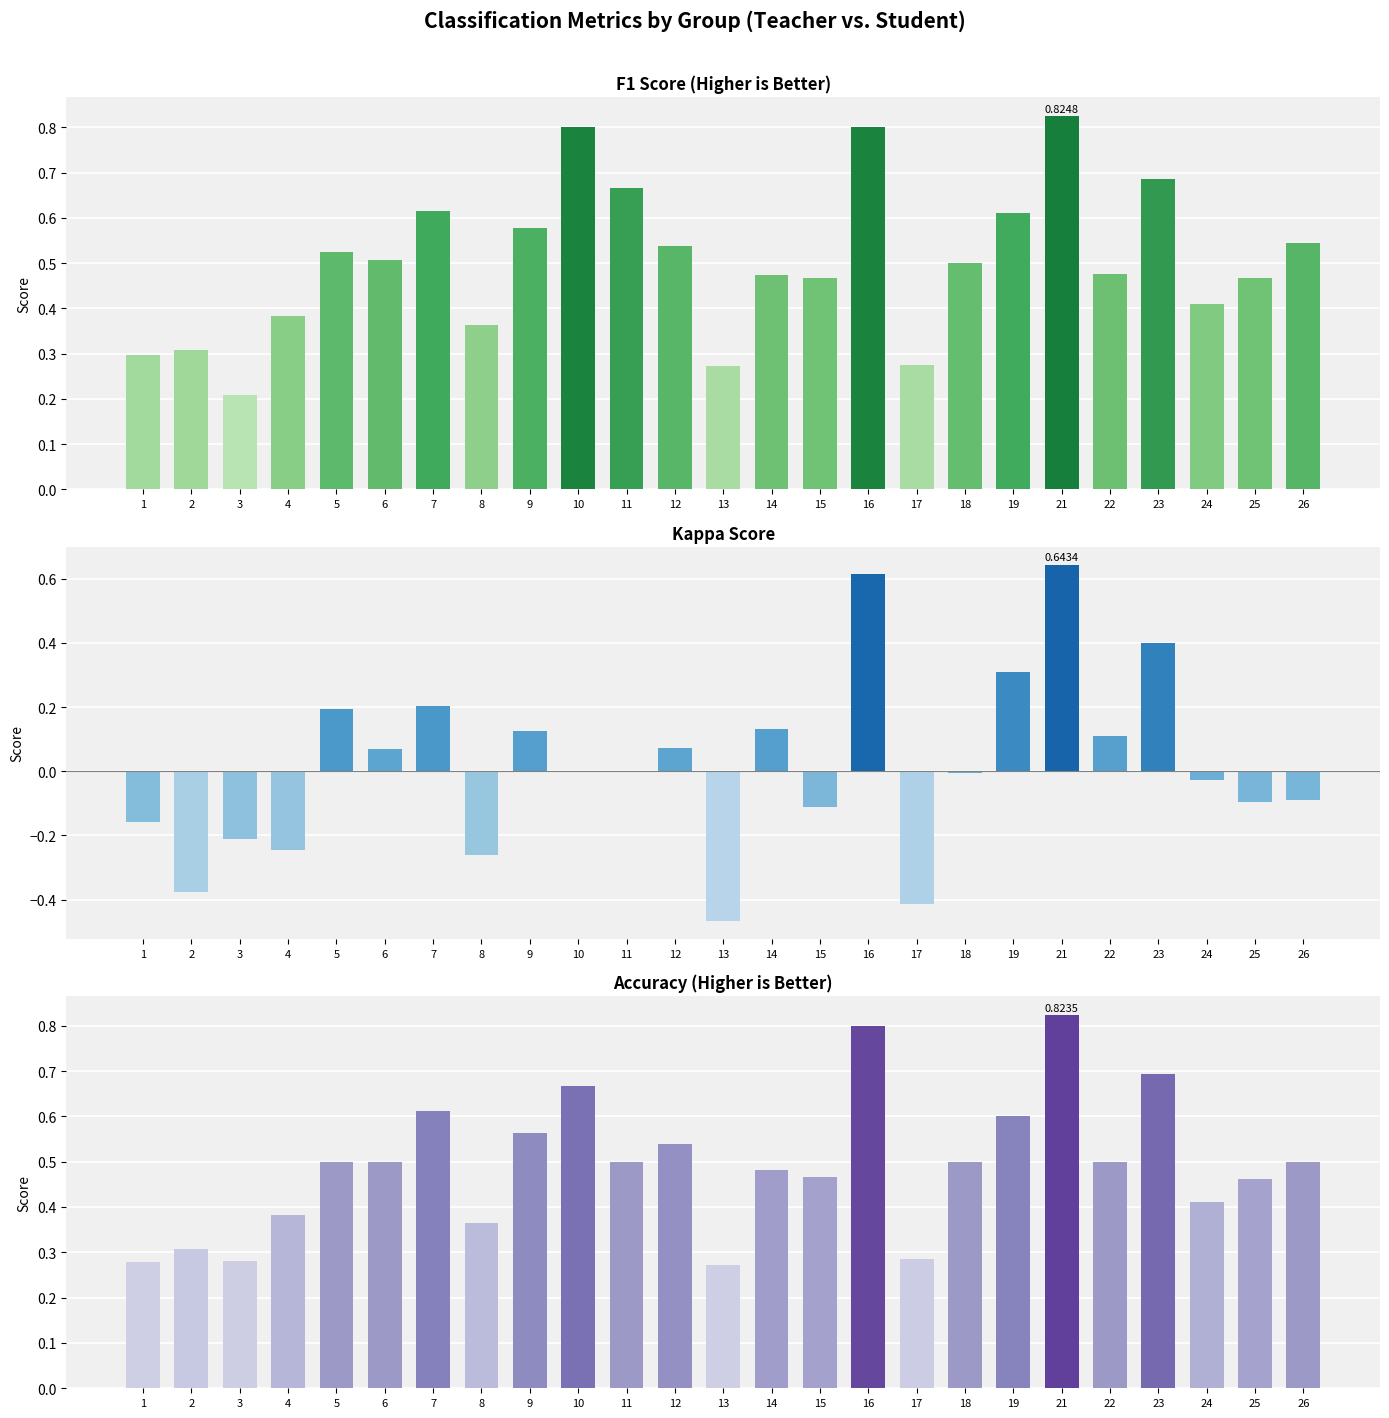

The value of kappa at 13 is -0.5. True or false?

True